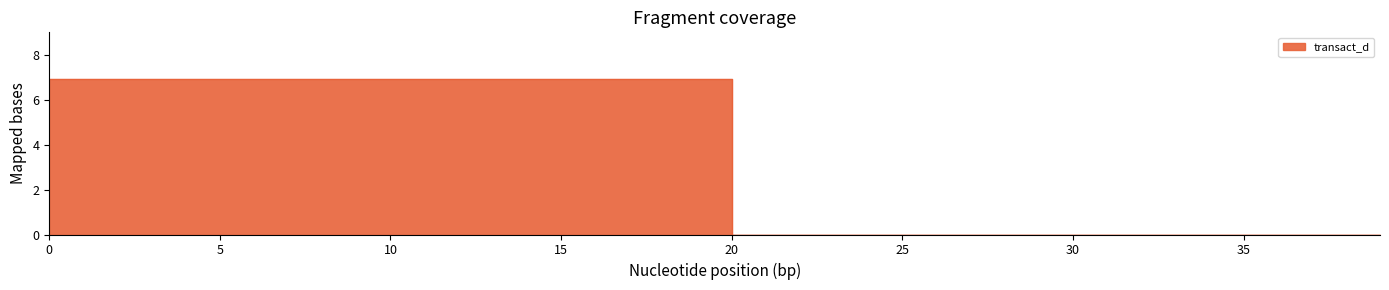

Is it true that the value at 27 is -3.4?

False